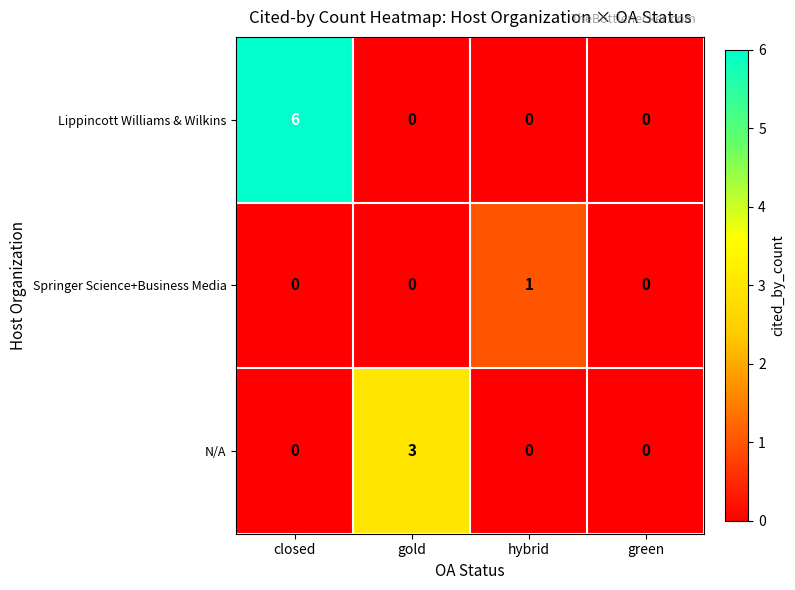

Which series has the largest total across all categories?

Lippincott Williams & Wilkins